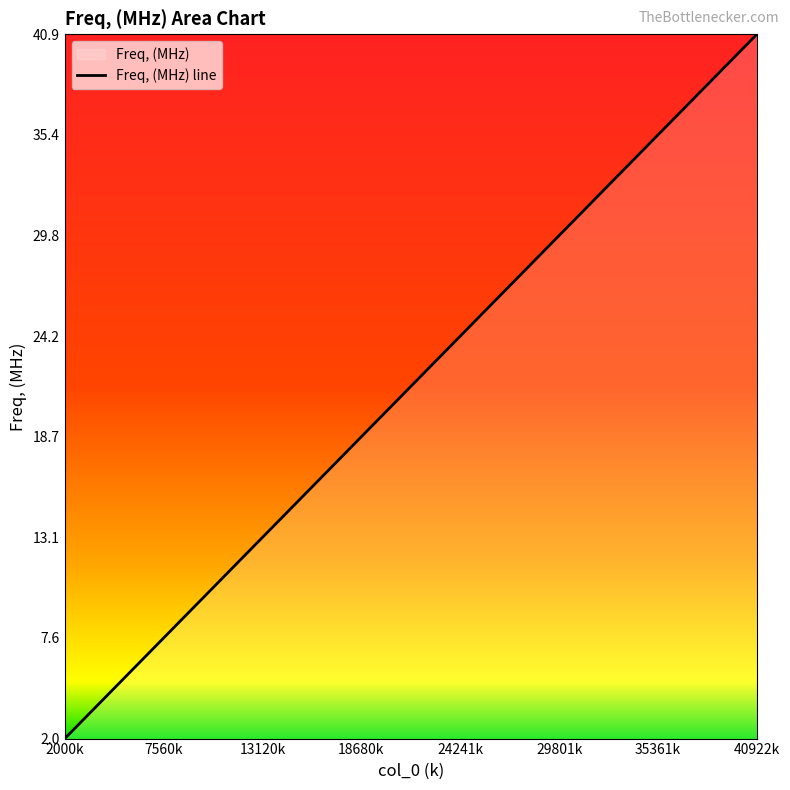

Reading right to left, list all the values displayed in this chart.

40.9	39.9	38.9	37.9	36.9	35.9	34.9	33.9	32.9	31.9	30.9	29.9	28.9	27.9	26.9	26.0	25.0	24.0	23.0	22.0	21.0	20.0	19.0	18.0	17.0	16.0	15.0	14.0	13.0	12.0	11.0	10.0	9.0	8.0	7.0	6.0	5.0	4.0	3.0	2.0